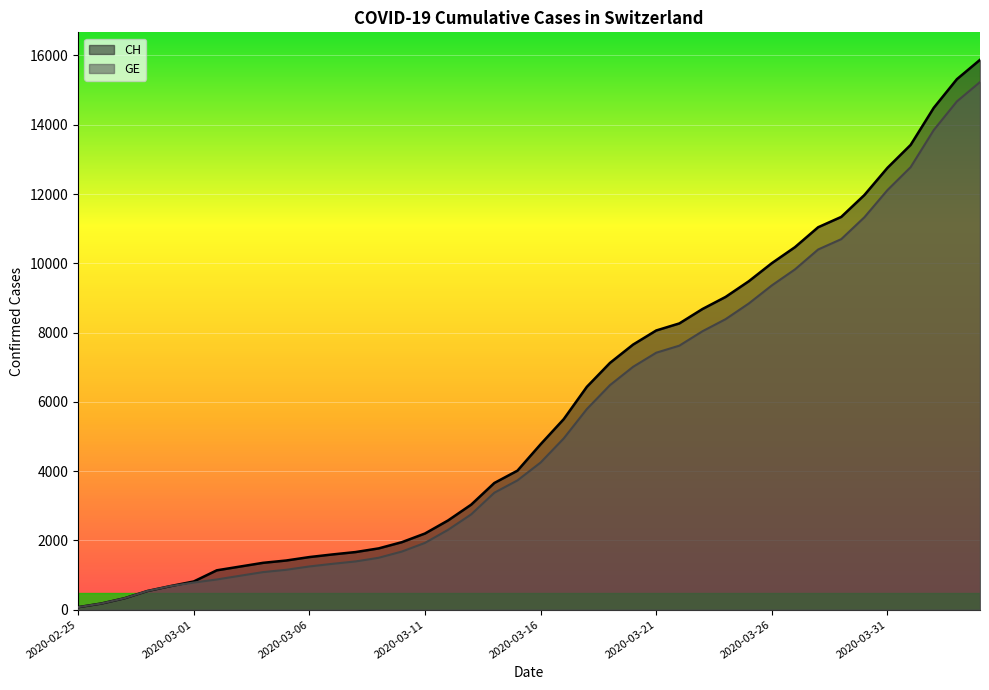

What is the label of the 19th point from the left?

2020-03-14